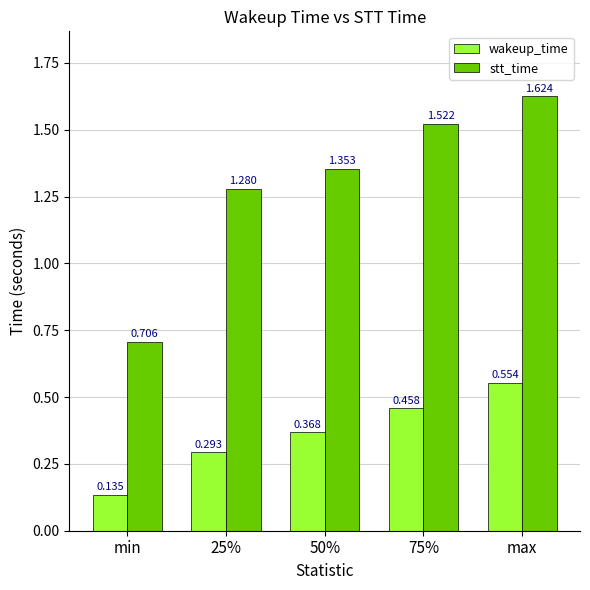

Where does the stt_time series first go above 1?

25%